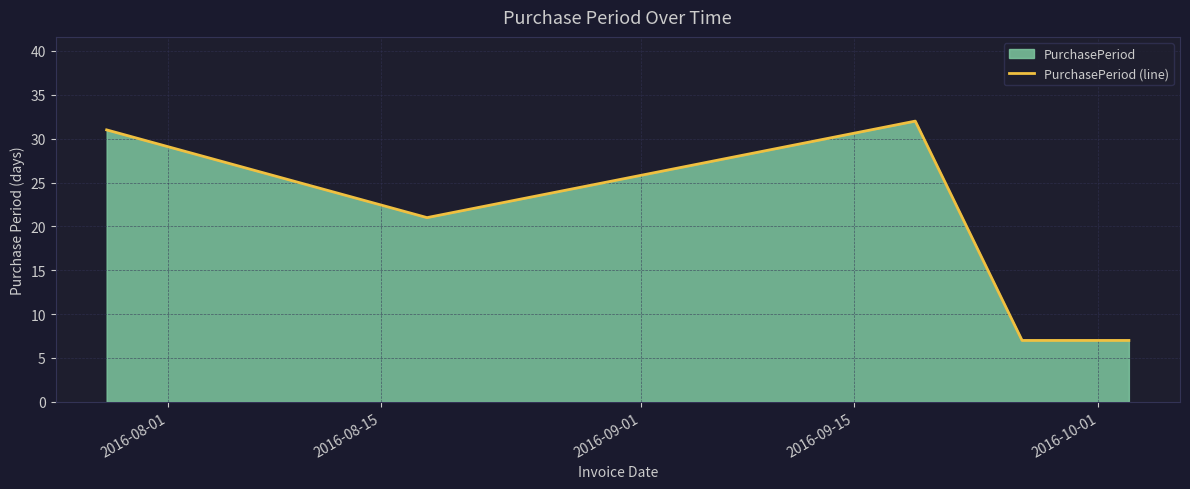

What is the difference between the maximum and minimum values?

25